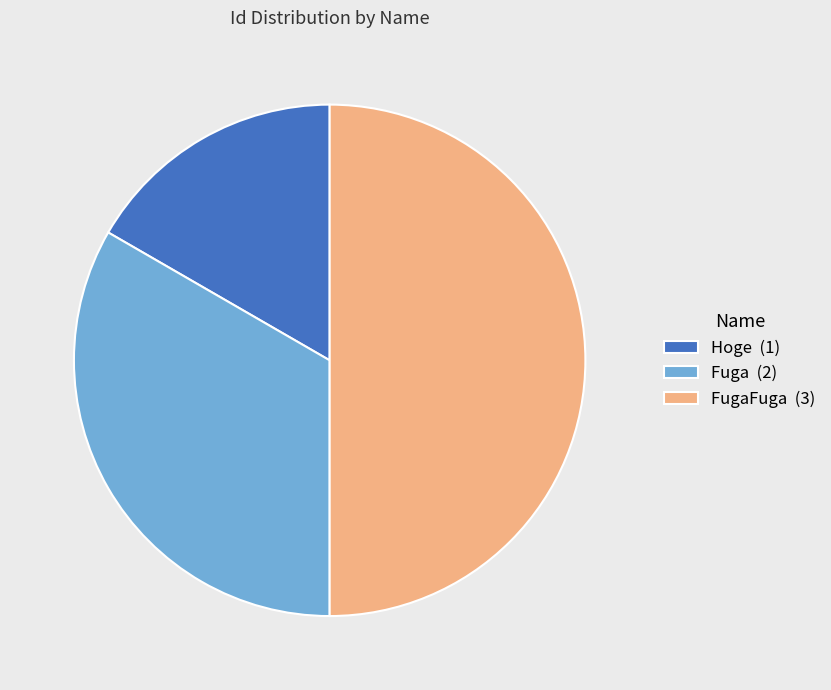

Is it true that FugaFuga (3) is 50% of the pie?

True